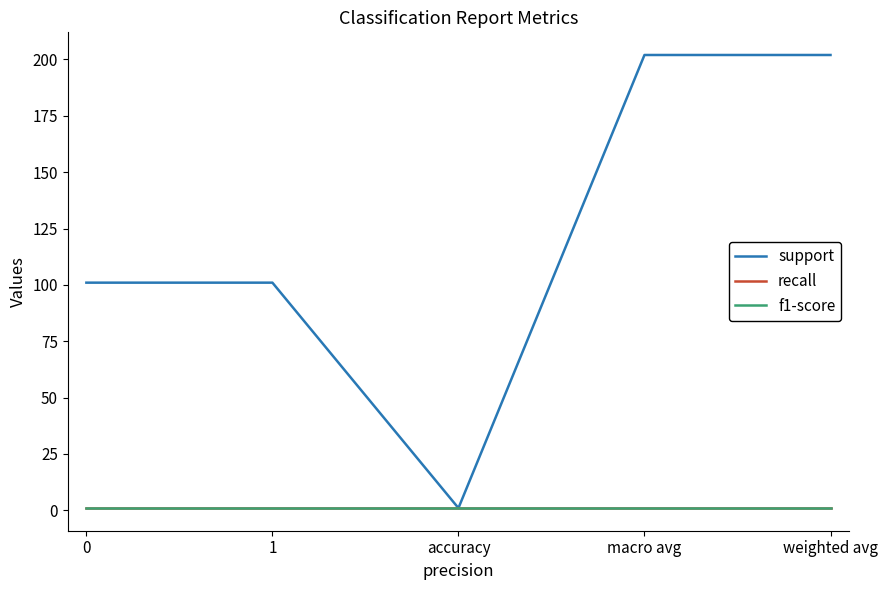

True or false: f1-score and support cross at least once.

False